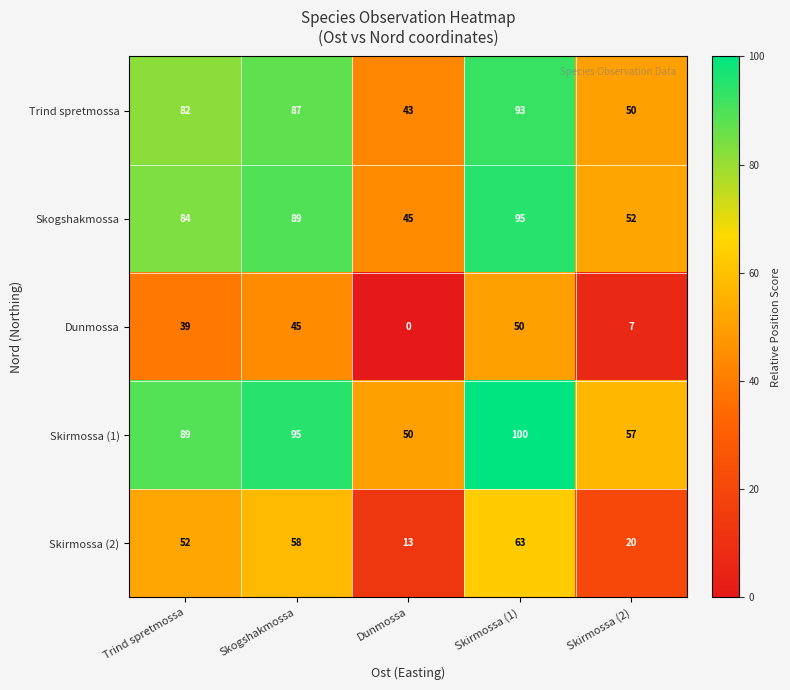

Is it true that Skirmossa (2) equals 58 at Skogshakmossa?

True